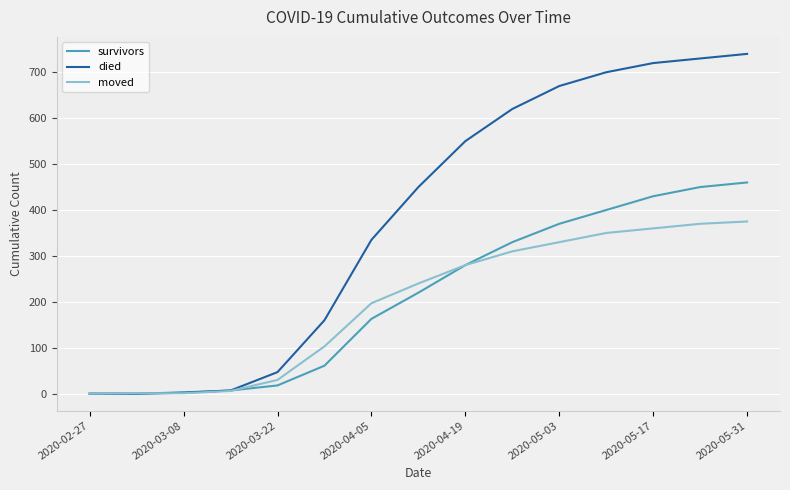

Does the chart display data point markers on the line(s)?

No